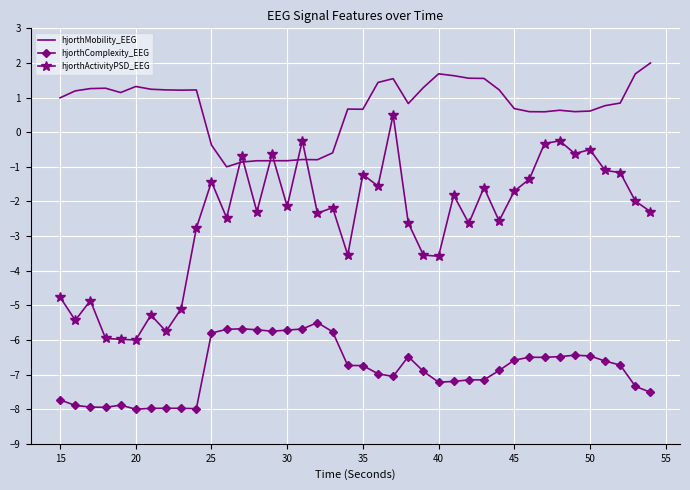

How many values in the hjorthComplexity_EEG series are below -6?

31